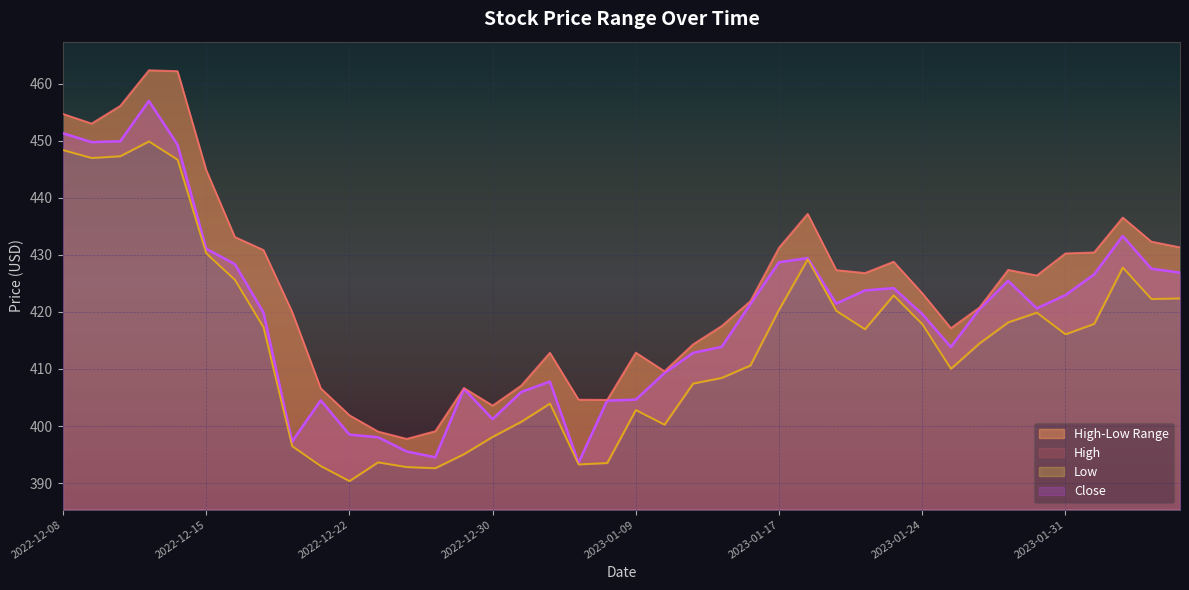

Reading left to right, extract all data points from this chart.

High: 2022-12-08=454.7	2022-12-09=453.0	2022-12-12=456.1	2022-12-13=462.4	2022-12-14=462.2	2022-12-15=444.9	2022-12-16=433.1	2022-12-19=430.9	2022-12-20=420.0	2022-12-21=406.6	2022-12-22=401.9	2022-12-23=399.0	2022-12-27=397.8	2022-12-28=399.1	2022-12-29=406.7	2022-12-30=403.6	2023-01-03=407.1	2023-01-04=412.9	2023-01-05=404.6	2023-01-06=404.6	2023-01-09=412.9	2023-01-10=409.6	2023-01-11=414.3	2023-01-12=417.5	2023-01-13=421.9	2023-01-17=431.3	2023-01-18=437.2	2023-01-19=427.3	2023-01-20=426.8	2023-01-23=428.8	2023-01-24=423.3	2023-01-25=417.2	2023-01-26=420.8	2023-01-27=427.4	2023-01-30=426.4	2023-01-31=430.3	2023-02-01=430.4	2023-02-02=436.5	2023-02-03=432.3	2023-02-06=431.3
Low: 2022-12-08=448.4	2022-12-09=447.0	2022-12-12=447.3	2022-12-13=449.9	2022-12-14=446.7	2022-12-15=430.3	2022-12-16=425.6	2022-12-19=417.3	2022-12-20=396.5	2022-12-21=393.0	2022-12-22=390.4	2022-12-23=393.6	2022-12-27=392.8	2022-12-28=392.6	2022-12-29=395.1	2022-12-30=398.1	2023-01-03=400.8	2023-01-04=403.9	2023-01-05=393.3	2023-01-06=393.5	2023-01-09=402.8	2023-01-10=400.2	2023-01-11=407.5	2023-01-12=408.4	2023-01-13=410.6	2023-01-17=420.4	2023-01-18=429.2	2023-01-19=420.2	2023-01-20=417.0	2023-01-23=422.9	2023-01-24=417.9	2023-01-25=410.0	2023-01-26=414.5	2023-01-27=418.2	2023-01-30=419.9	2023-01-31=416.1	2023-02-01=417.9	2023-02-02=427.8	2023-02-03=422.3	2023-02-06=422.4
Close: 2022-12-08=451.3	2022-12-09=449.7	2022-12-12=449.9	2022-12-13=457.0	2022-12-14=449.3	2022-12-15=431.1	2022-12-16=428.4	2022-12-19=419.9	2022-12-20=397.3	2022-12-21=404.5	2022-12-22=398.5	2022-12-23=398.0	2022-12-27=395.6	2022-12-28=394.5	2022-12-29=406.5	2022-12-30=401.2	2023-01-03=406.0	2023-01-04=407.8	2023-01-05=393.6	2023-01-06=404.5	2023-01-09=404.6	2023-01-10=409.3	2023-01-11=412.8	2023-01-12=413.9	2023-01-13=421.4	2023-01-17=428.7	2023-01-18=429.4	2023-01-19=421.4	2023-01-20=423.8	2023-01-23=424.2	2023-01-24=419.6	2023-01-25=413.8	2023-01-26=420.5	2023-01-27=425.4	2023-01-30=420.6	2023-01-31=422.9	2023-02-01=426.6	2023-02-02=433.3	2023-02-03=427.6	2023-02-06=426.9